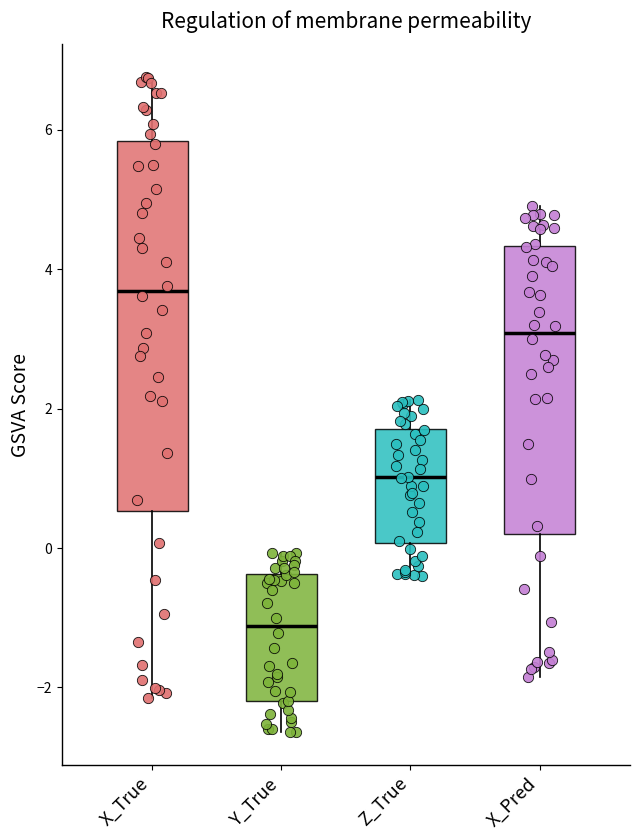

Reading left to right, read every box against the y-axis: the position of its median line, the range the box covers, and the ends of its whiskers. The values are not printed on the chart, so give them approximately, as read against the axis.

X_True: median 3.6, box 0.6 to 5.8, whiskers -2.2 to 6.8
Y_True: median -1.2, box -2.2 to -0.4, whiskers -2.6 to 0.0
Z_True: median 1.0, box 0.0 to 1.8, whiskers -0.4 to 2.2
X_Pred: median 3.0, box 0.2 to 4.4, whiskers -1.8 to 5.0